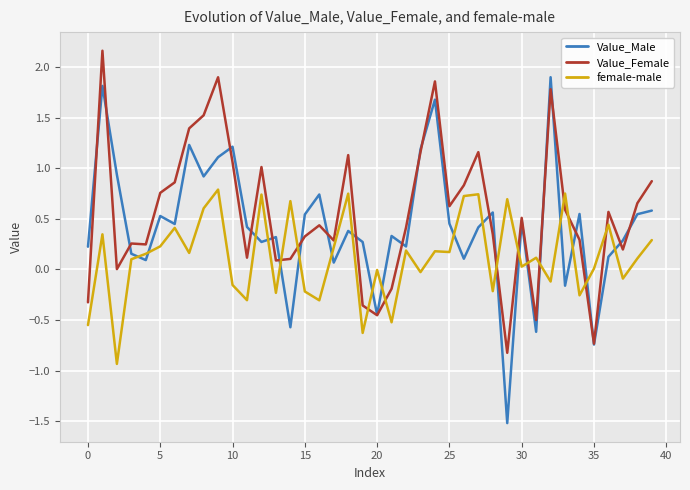

After their last crossing, which series has the higher values: Value_Female or female-male?

Value_Female